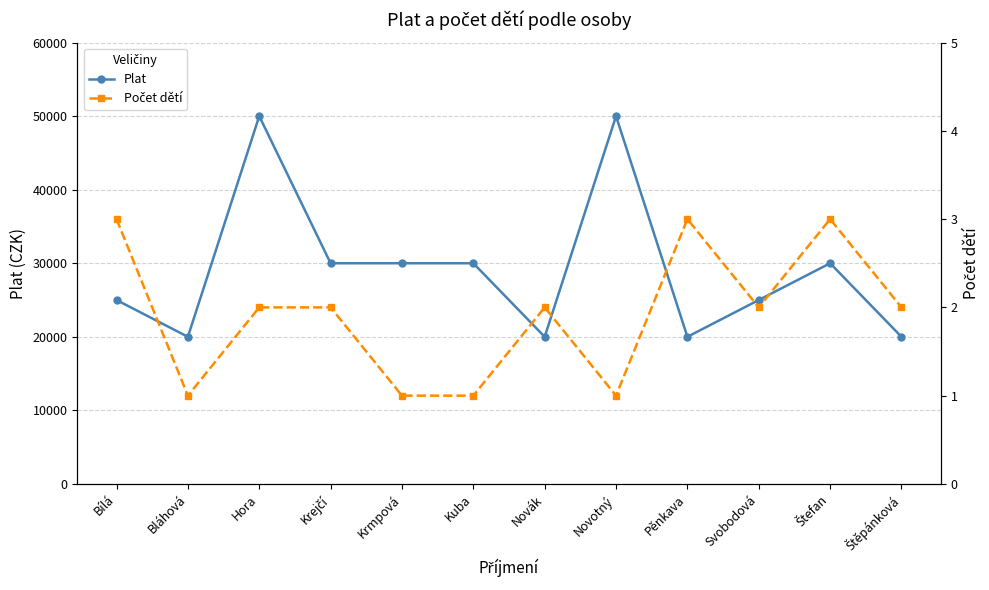

The Plat series shows 30000 at Krejčí. True or false?

True